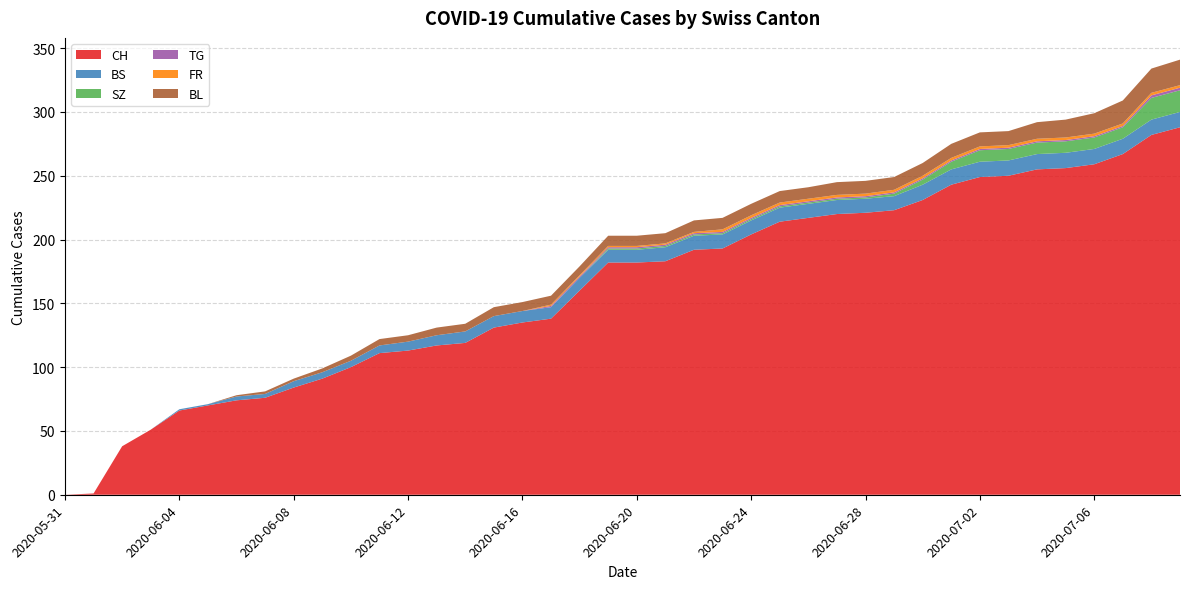

Reading left to right, transcribe all the data shown in this chart.

CH: 0	1	38	51	66	70	74	76	84	91	100	111	113	117	119	131	135	138	160	182	182	183	192	193	204	214	217	220	221	223	231	243	249	250	255	256	259	267	282	288
BS: 0	0	0	0	1	1	3	3	5	5	5	6	7	8	9	9	9	9	10	10	10	11	11	11	11	11	11	11	11	11	12	12	12	12	12	12	12	12	12	12
SZ: 0	0	0	0	0	0	0	0	0	0	0	0	0	0	0	0	0	0	0	1	1	1	1	1	1	1	1	1	1	2	4	6	9	9	9	9	9	9	17	17
TG: 0	0	0	0	0	0	0	0	0	0	0	0	0	0	0	0	0	1	1	1	1	1	1	1	1	1	1	1	1	1	1	1	1	1	1	1	1	1	2	2
FR: 0	0	0	0	0	0	0	0	0	0	0	0	0	0	0	0	0	1	1	1	1	1	1	2	2	2	2	2	2	2	2	2	2	2	2	2	2	2	2	2
BL: 0	0	0	0	0	0	1	2	2	3	4	5	5	6	6	7	7	7	7	8	8	8	9	9	9	9	9	10	10	10	10	11	11	11	13	14	16	18	19	20